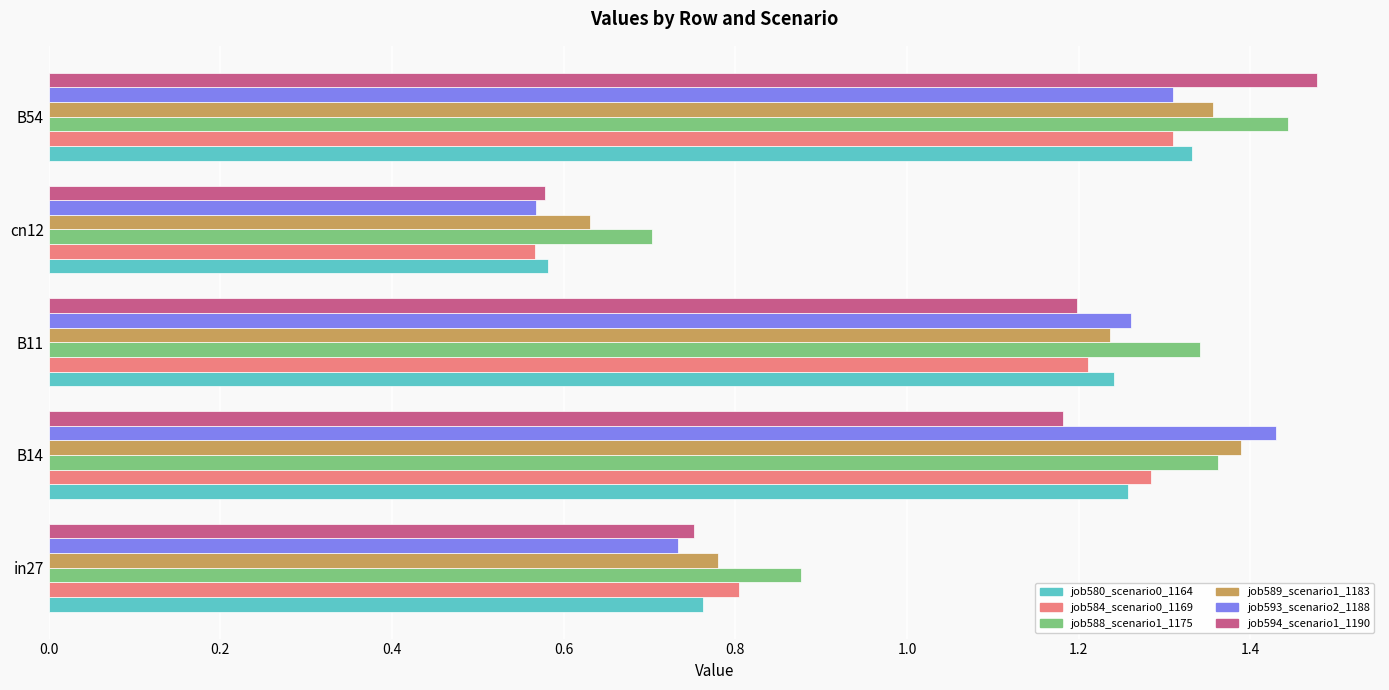

Is the value of job589_scenario1_1183 at in27 greater than the value of job584_scenario0_1169 at B14?

No